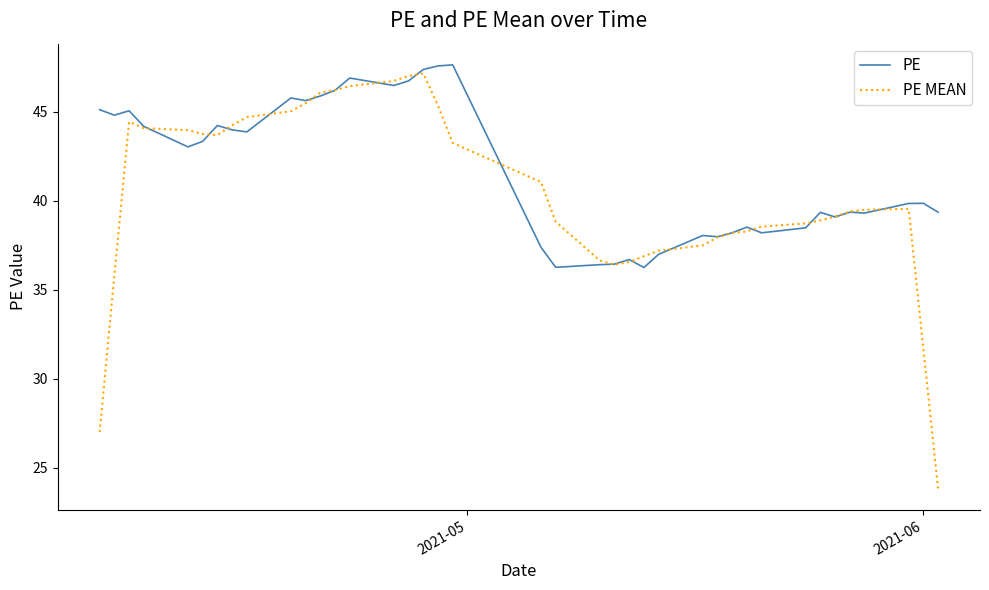

True or false: PE and PE MEAN intersect in this chart.

True